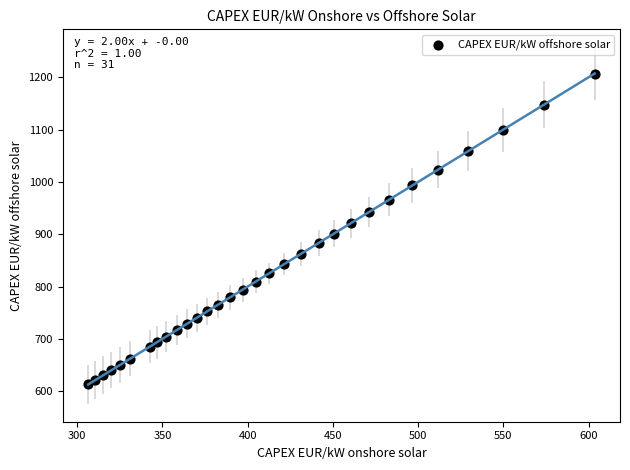

What is the range of X values (max minus min)?

297.1